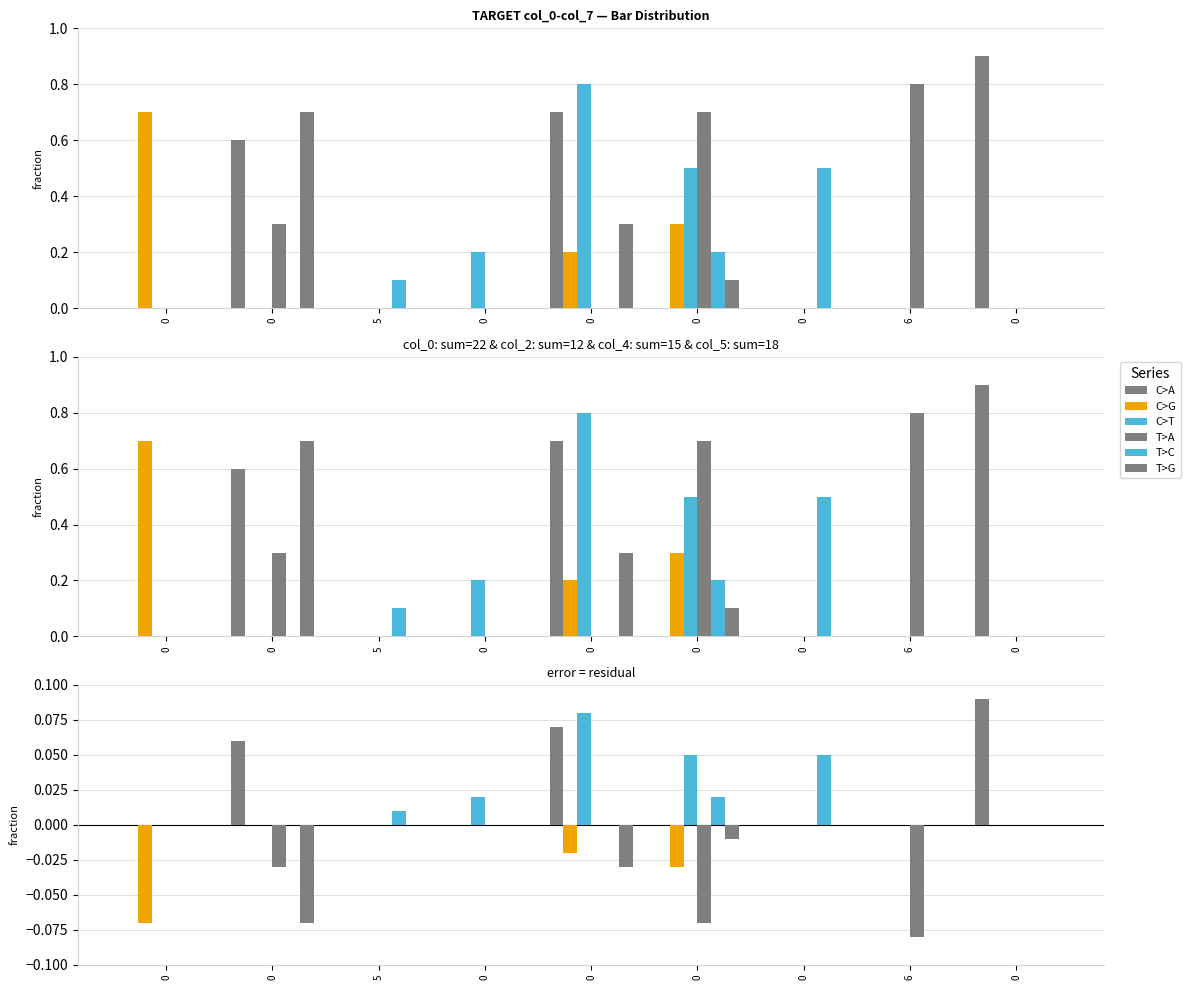

Reading left to right, list all the values displayed in this chart.

C>A: 0=0.0	0=0.1	5=0.0	0=0.0	0=0.1	0=0.0	0=0.0	6=0.0	0=0.1
C>G: 0=-0.1	0=0.0	5=0.0	0=0.0	0=-0.0	0=-0.0	0=0.0	6=0.0	0=0.0
C>T: 0=0.0	0=0.0	5=0.0	0=0.0	0=0.1	0=0.1	0=0.0	6=0.0	0=0.0
T>A: 0=0.0	0=-0.0	5=0.0	0=0.0	0=0.0	0=-0.1	0=0.0	6=-0.1	0=0.0
T>C: 0=0.0	0=0.0	5=0.0	0=0.0	0=0.0	0=0.0	0=0.1	6=0.0	0=0.0
T>G: 0=0.0	0=-0.1	5=0.0	0=0.0	0=-0.0	0=-0.0	0=0.0	6=0.0	0=0.0